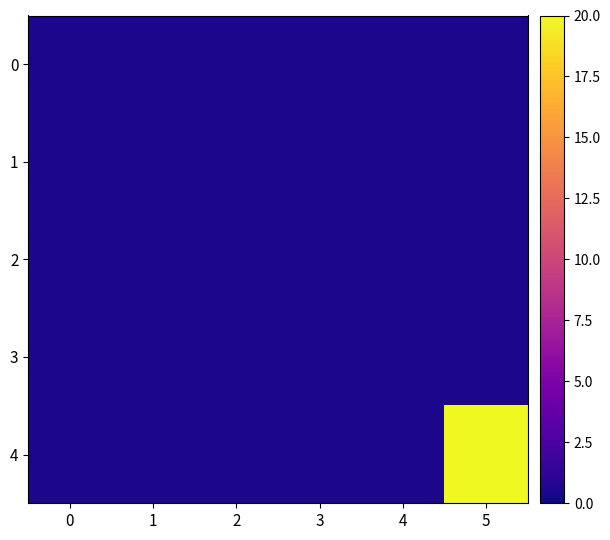

What is the total value across all series at 1?

2.0